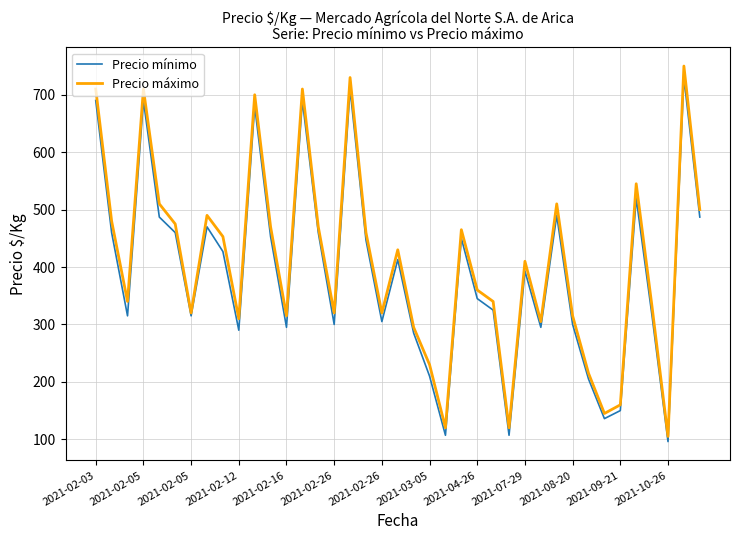

Which series has the largest range (max minus min)?

Precio máximo